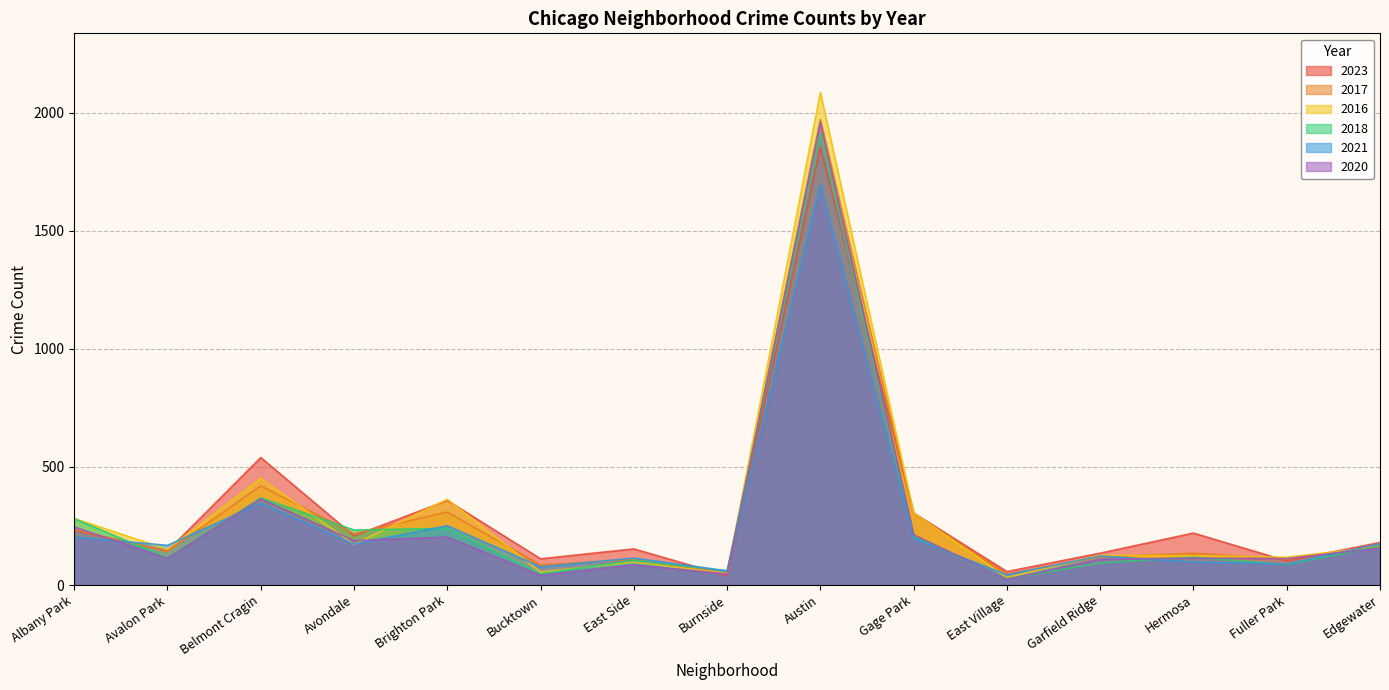

What is the total value across all series at Brighton Park?

1724